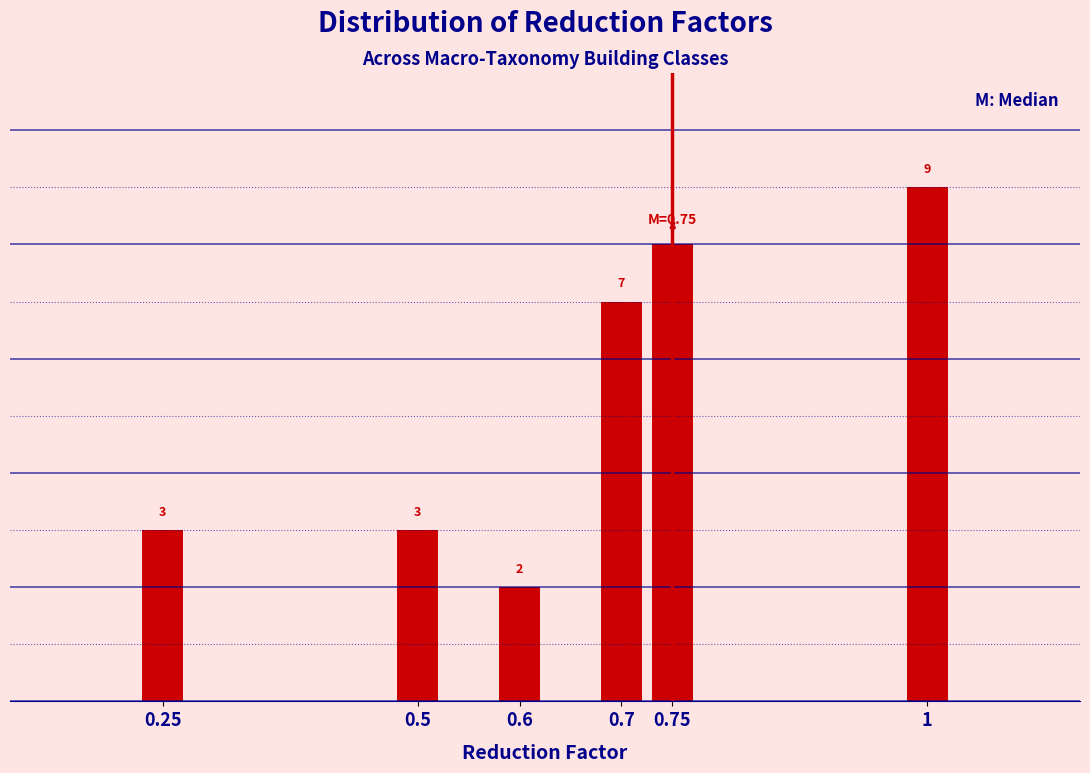

Reading left to right, extract all data points from this chart.

0.25=3	0.5=3	0.6=2	0.7=7	0.75=8	1=9